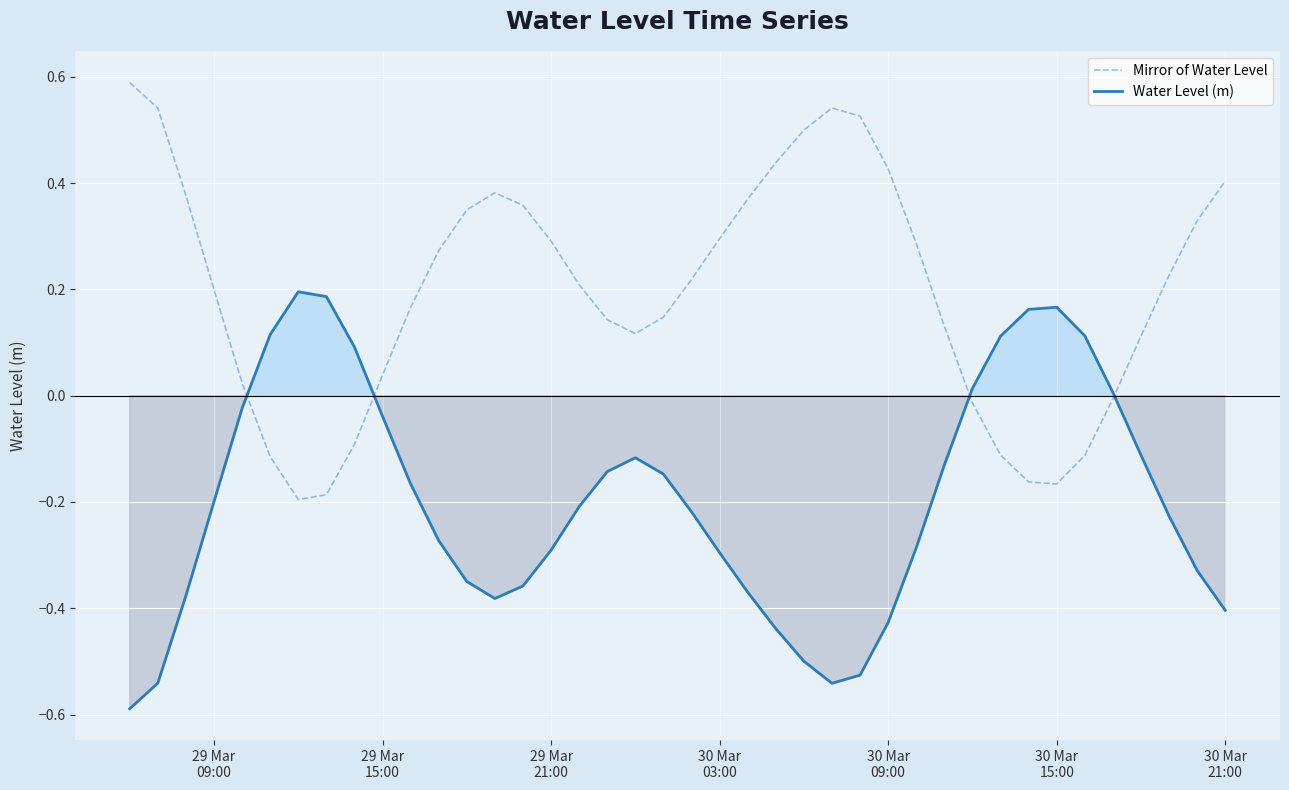

What is the lowest value of the Water Level (m) series?

-0.6